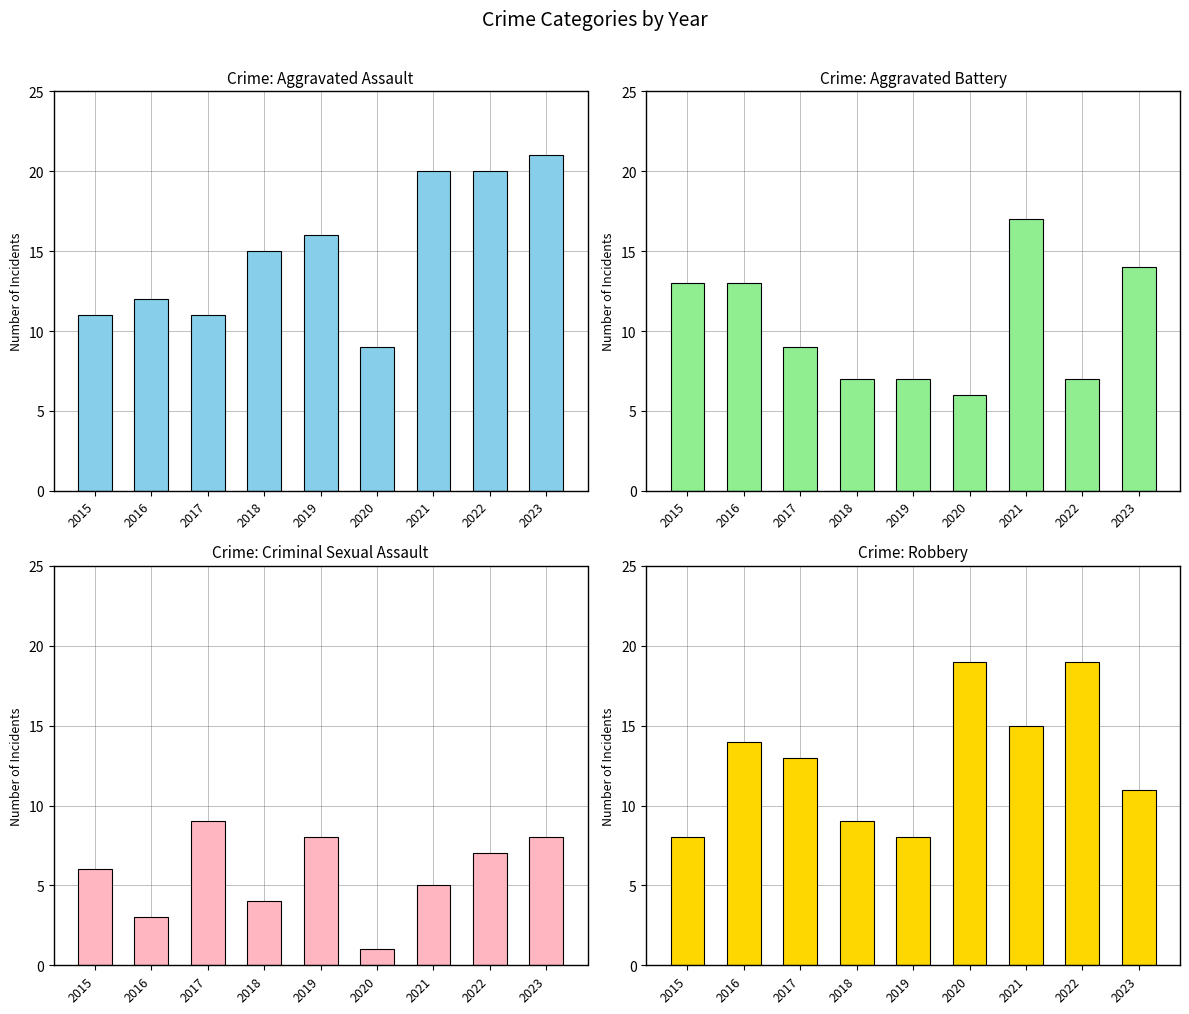

Count the number of categories in the chart.

9